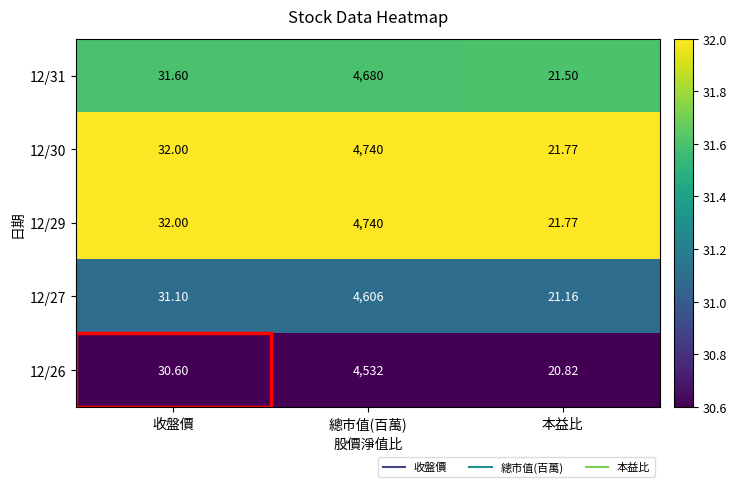

Is the value of 12/29 at 總市值(百萬) greater than the value of 12/31 at 收盤價?

Yes